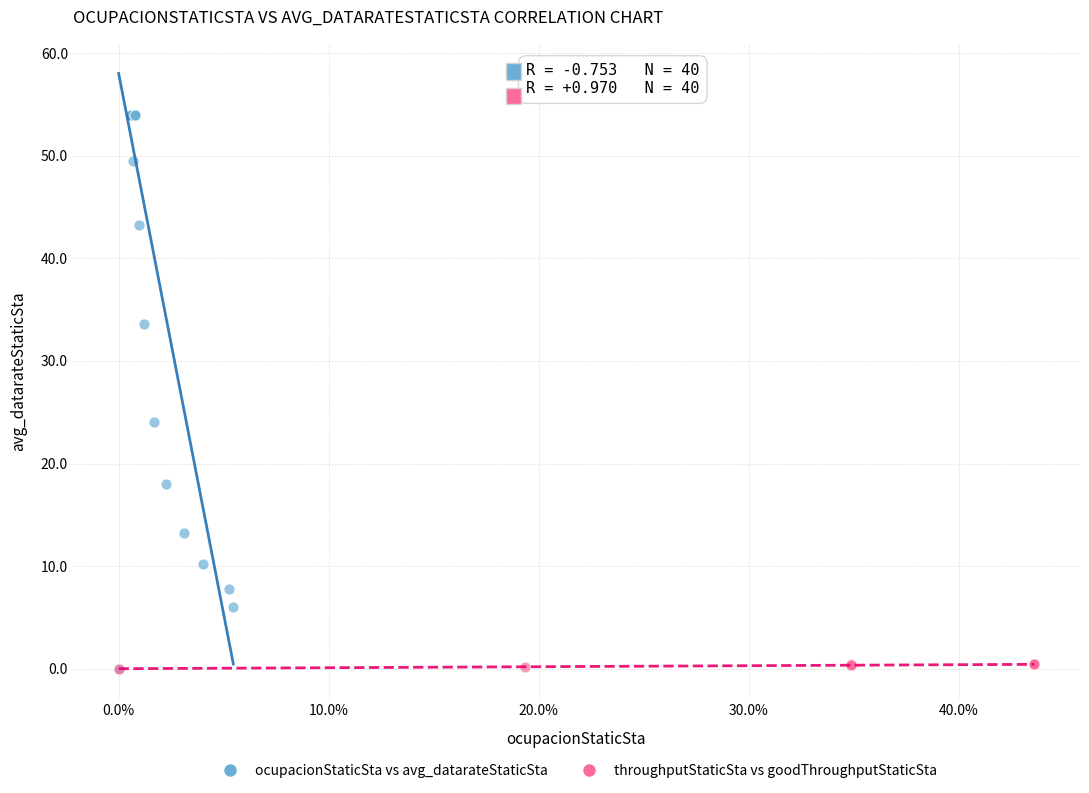

Which series has the largest Y range (max minus min)?

ocupacionStaticSta vs avg_datarateStaticSta